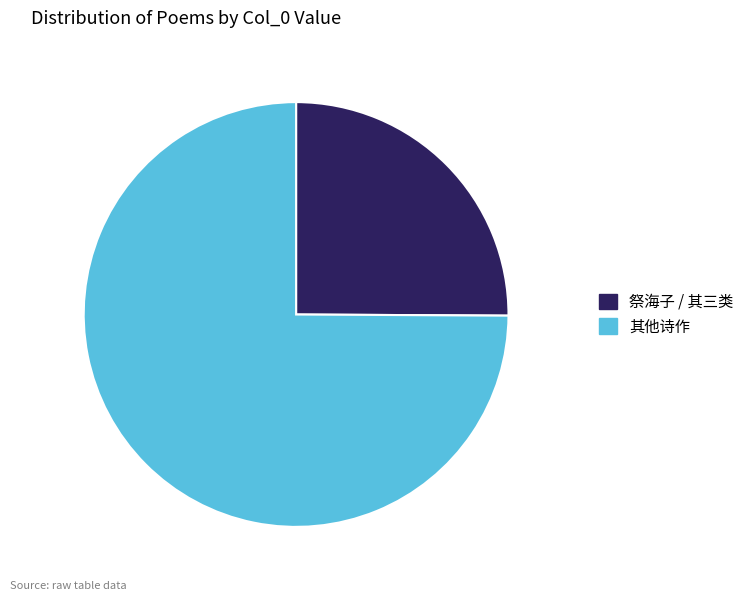

Is there any slice that represents more than half of the pie?

Yes